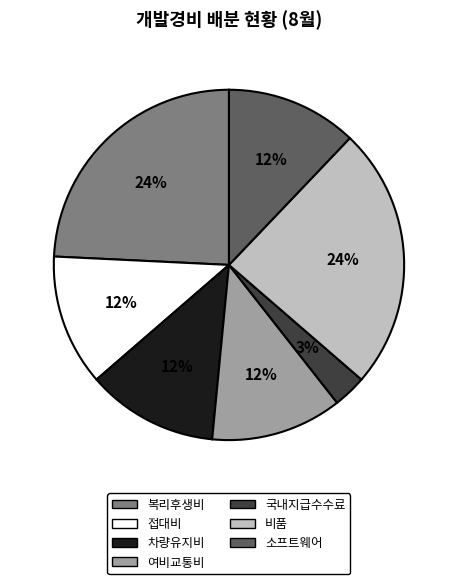

How many slices are in this pie chart?

7